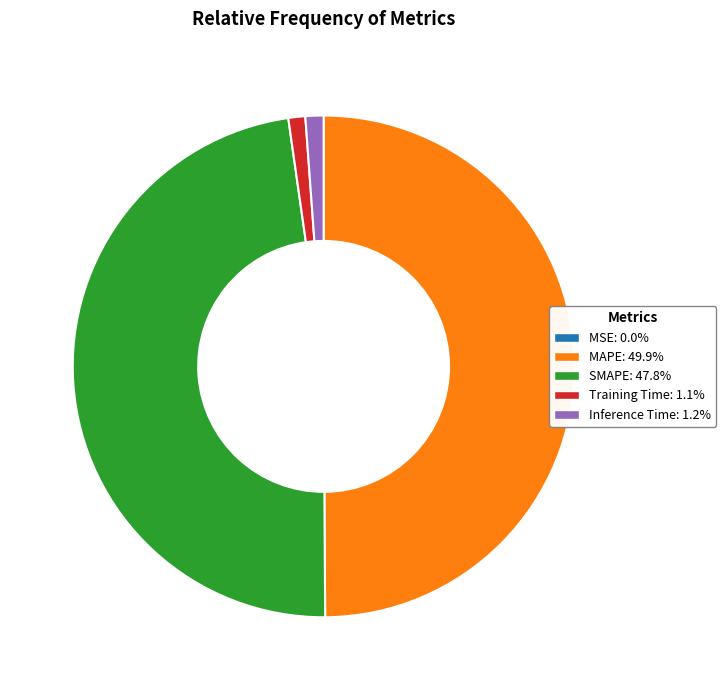

What is the ratio of the value at SMAPE to the value at MAPE?

1.0